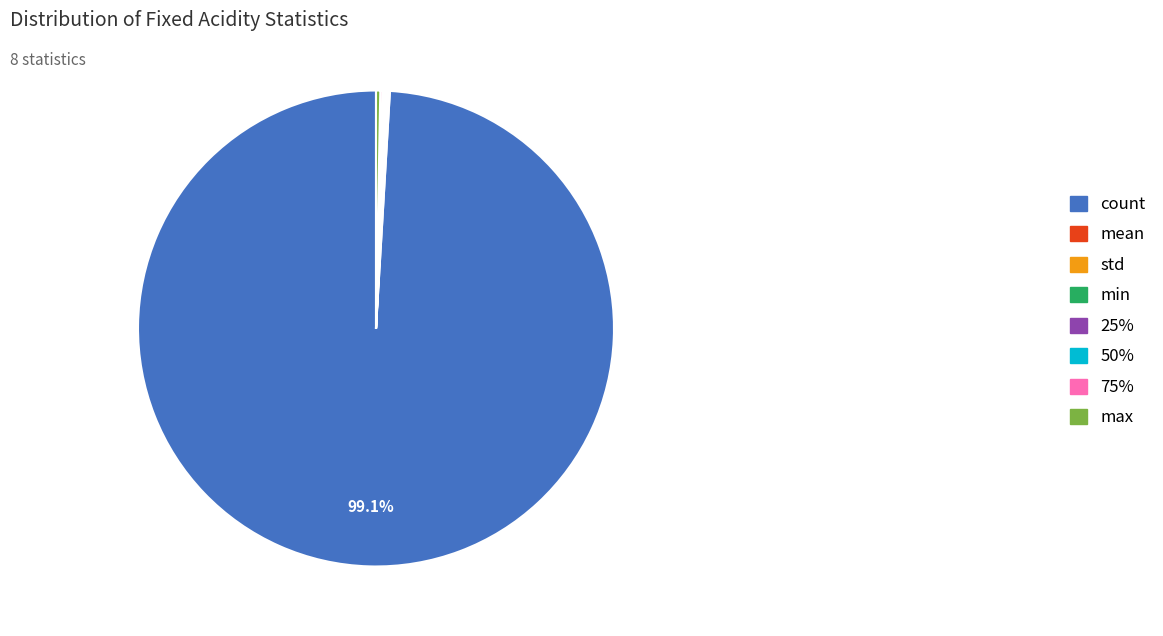

Approximately how many times larger is the value at count compared to max?

344.9